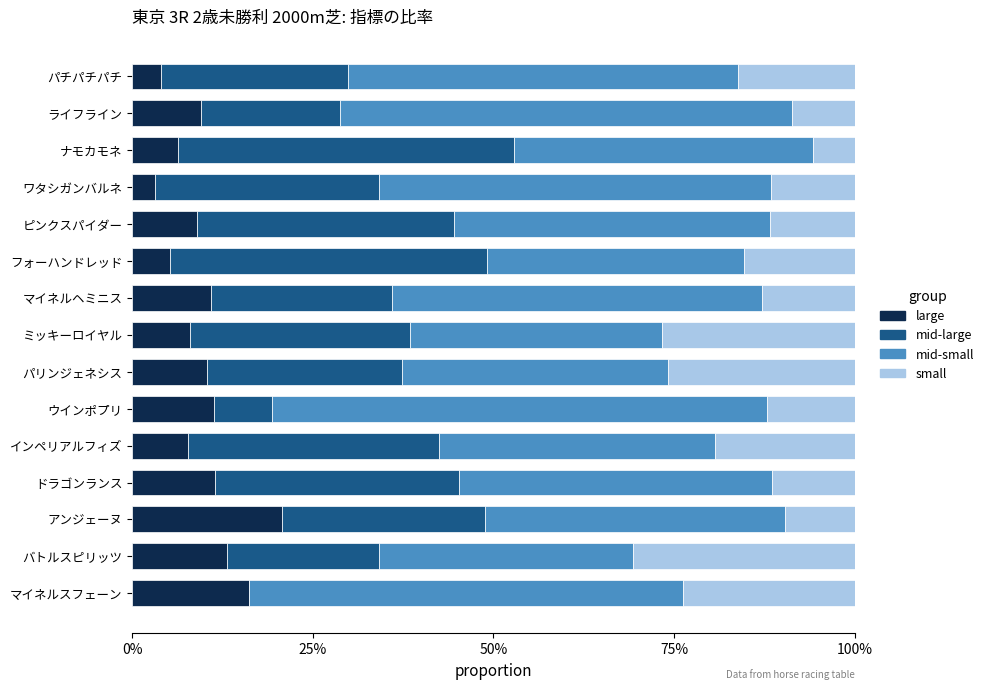

Rank the series by their maximum value, from highest to lowest.

mid-small, mid-large, small, large